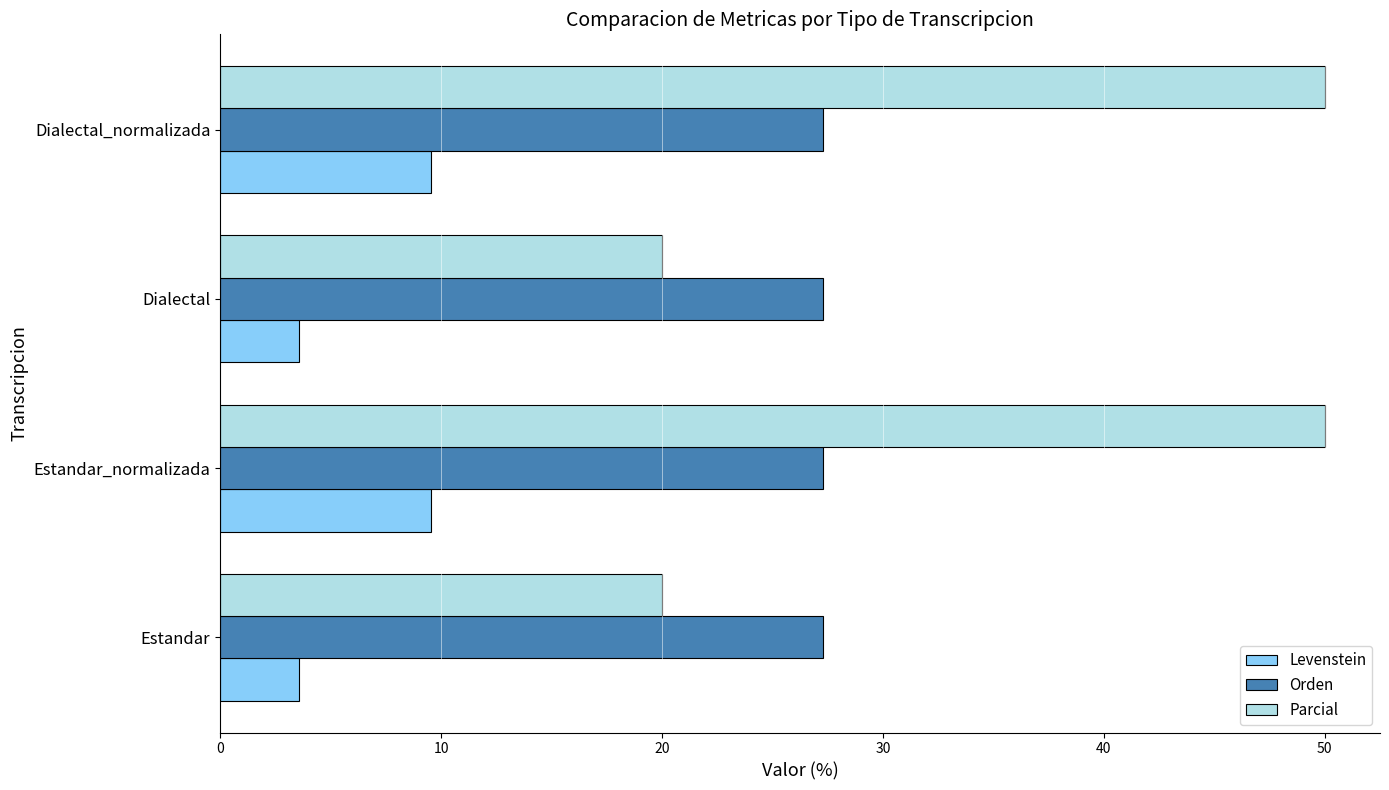

The Levenstein series shows 3.6 at Dialectal. True or false?

True